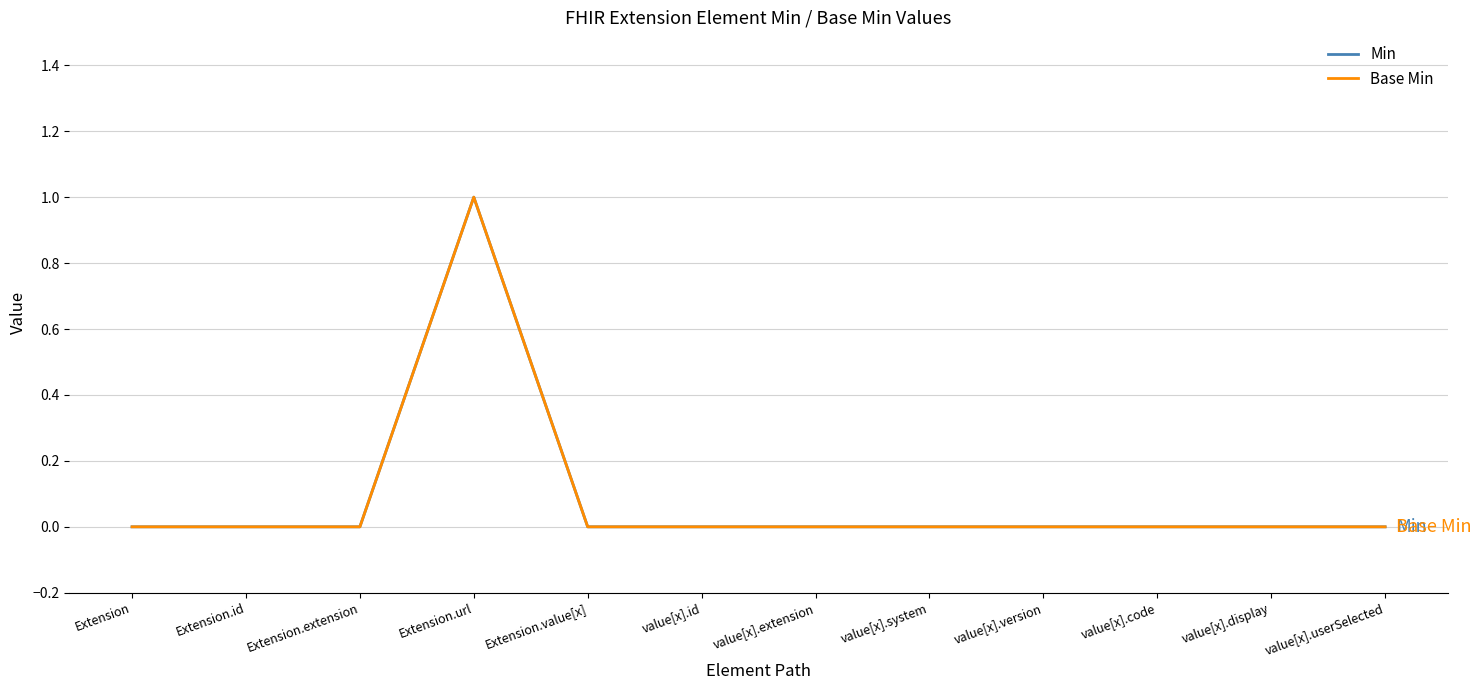

Which series has the widest spread of values?

Min